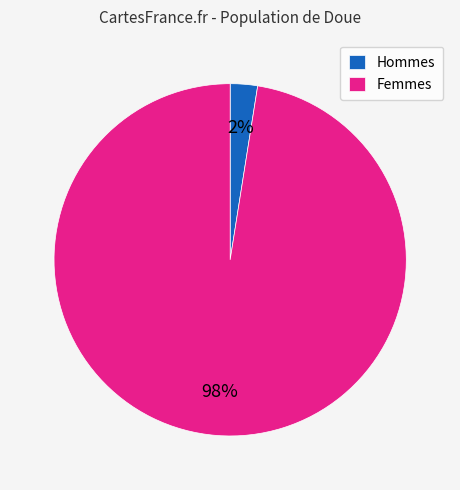

True or false: Femmes accounts for 98% of the total.

True